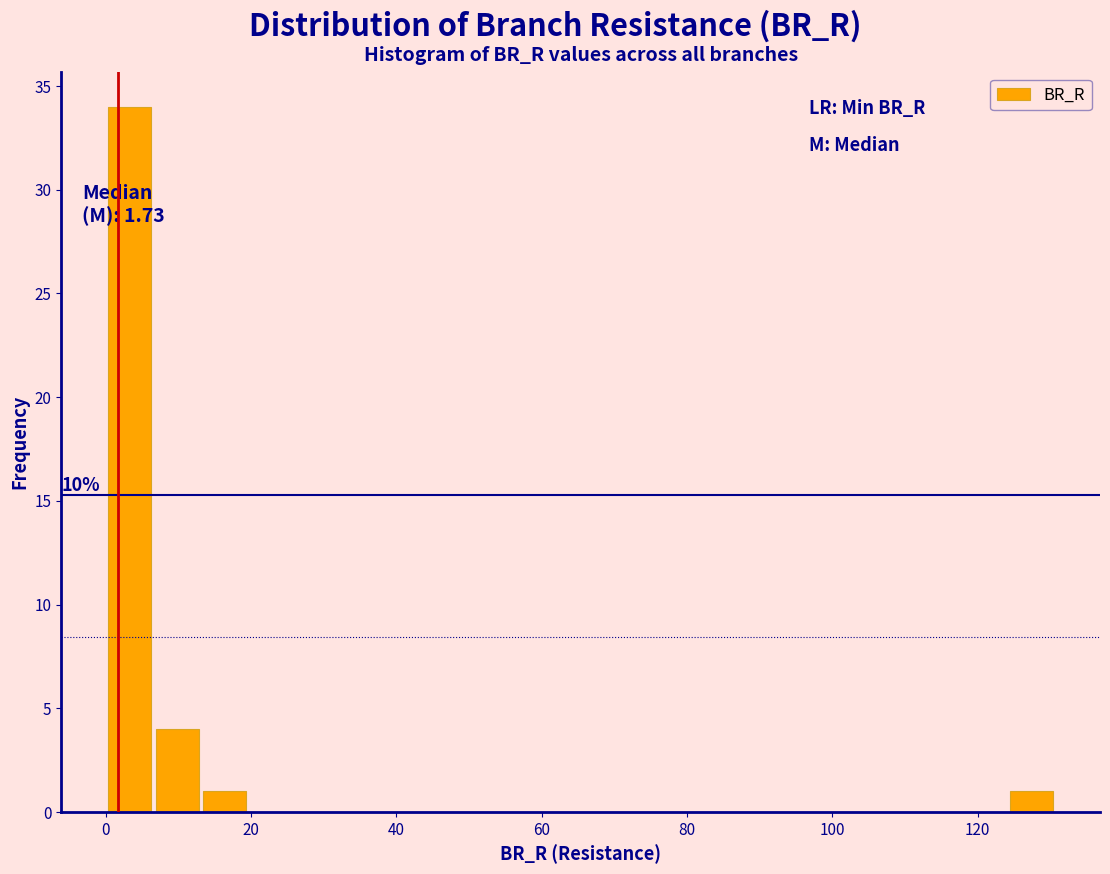

Around what value on the x-axis is the tallest bar? Give the approximate position of its centre, as read against the axis.

4